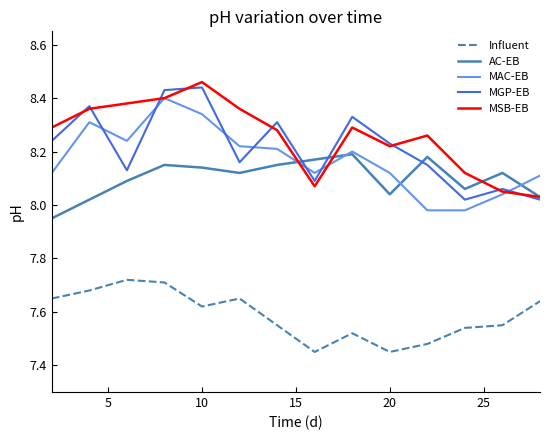

True or false: Influent and MGP-EB intersect in this chart.

False